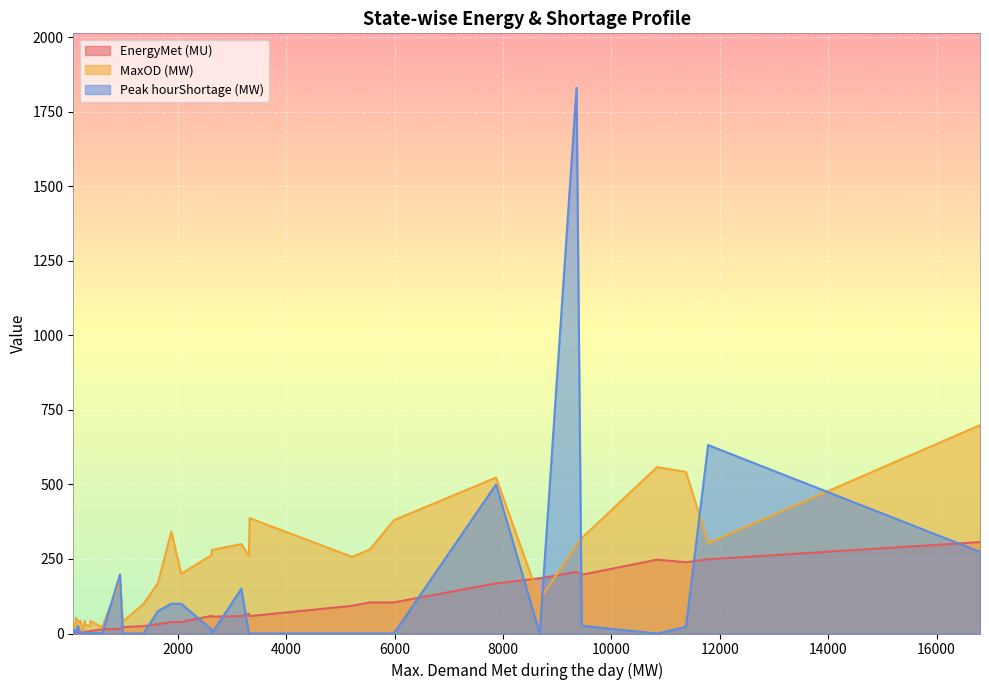

What is the difference between the maximum and minimum values in the MaxOD (MW) series?

691.0